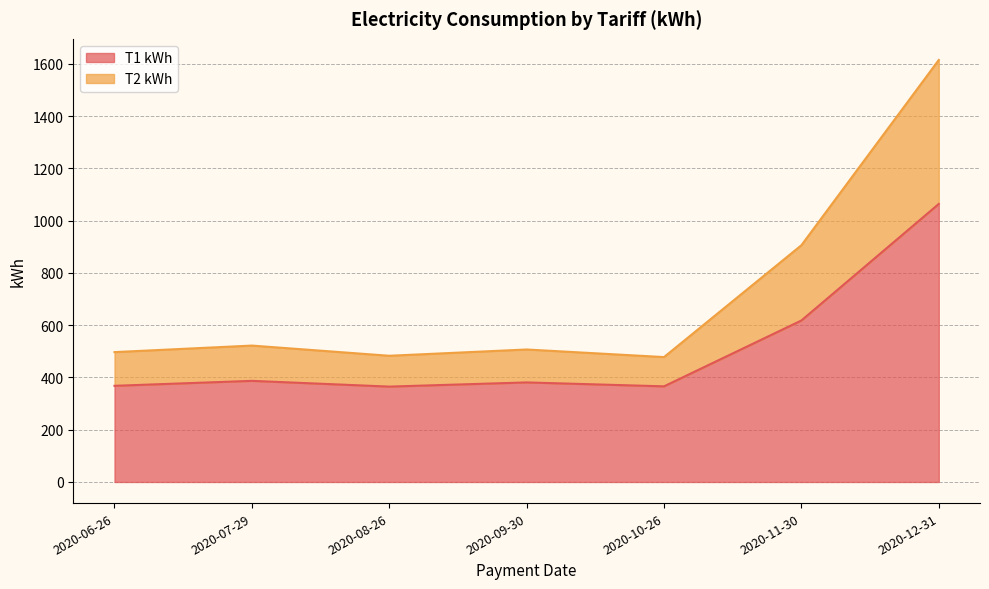

At which category is the sum across all series the highest?

2020-12-31